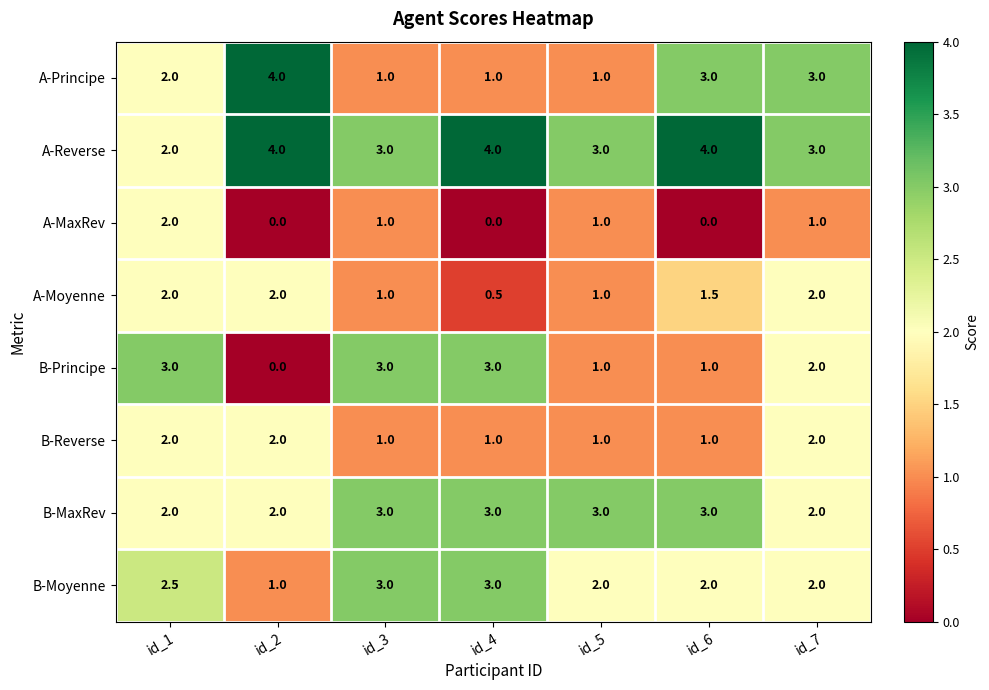

What is the difference between the highest and lowest values at id_4?

4.0